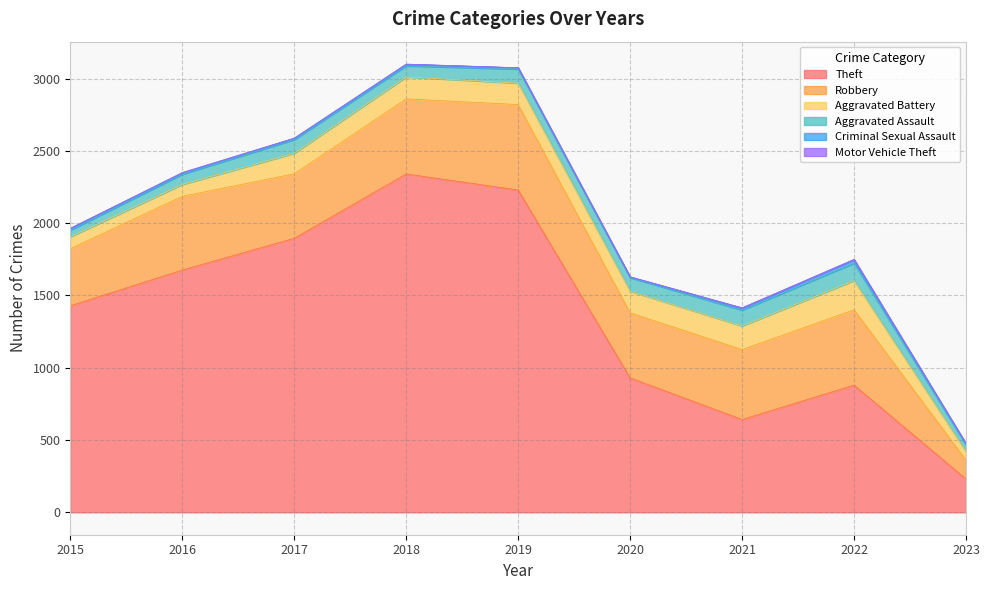

True or false: Motor Vehicle Theft and Aggravated Assault intersect in this chart.

False